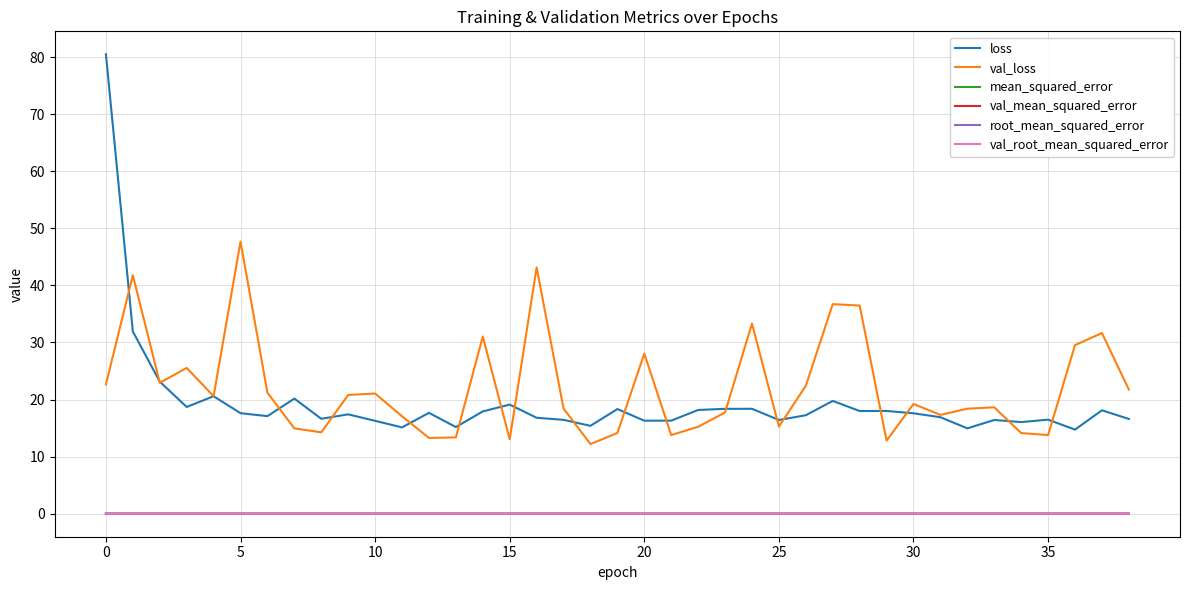

True or false: mean_squared_error and loss intersect in this chart.

False